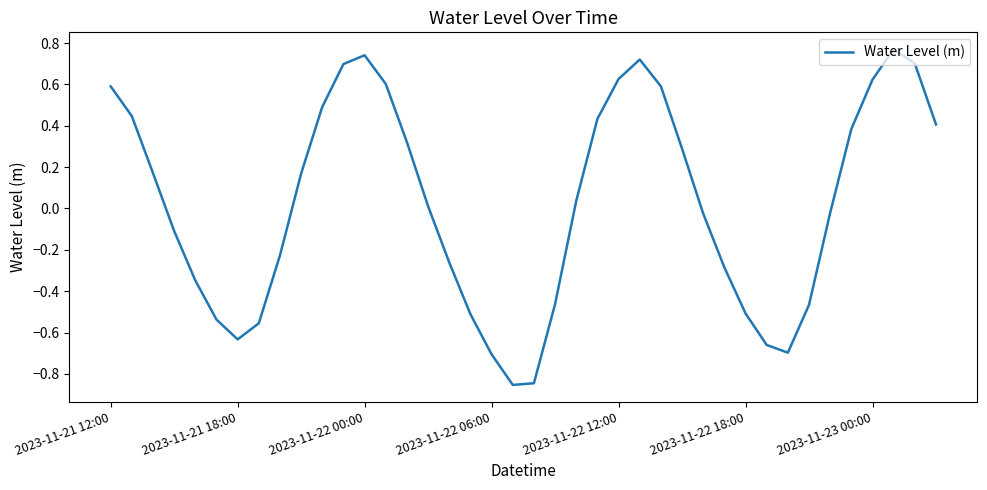

What is the difference between the maximum and minimum values?

1.6